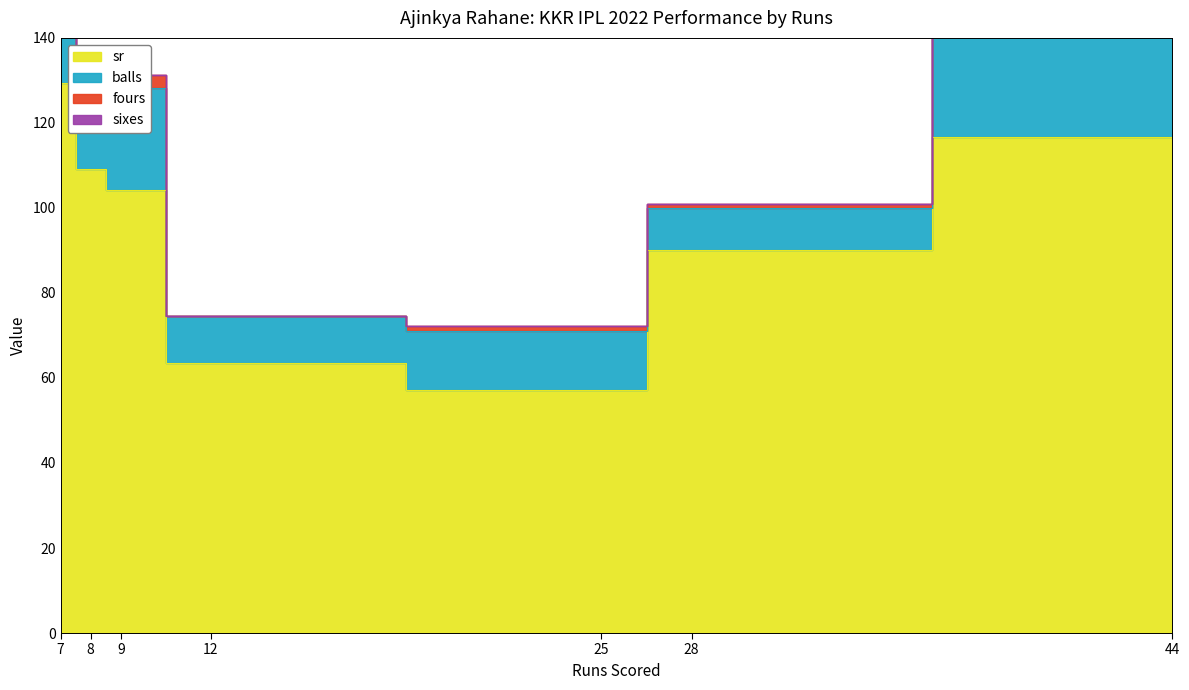

Reading right to left, transcribe all the data shown in this chart.

sr: 116.7	90.0	57.1	63.6	104.2	109.1	129.4
balls: 24.0	10.0	14.0	11.0	24.0	11.0	34.0
fours: 0.0	1.0	1.0	0.0	3.0	3.0	6.0
sixes: 3.0	0.0	0.0	0.0	0.0	0.0	1.0